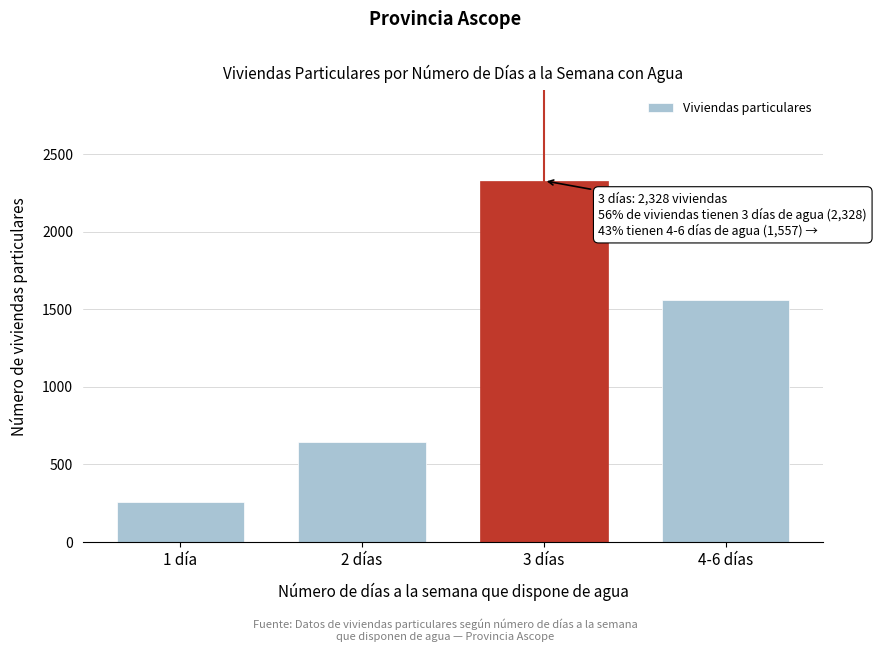

Reading right to left, what are all the values shown in this chart?

4-6 días=1557	3 días=2328	2 días=647	1 día=255